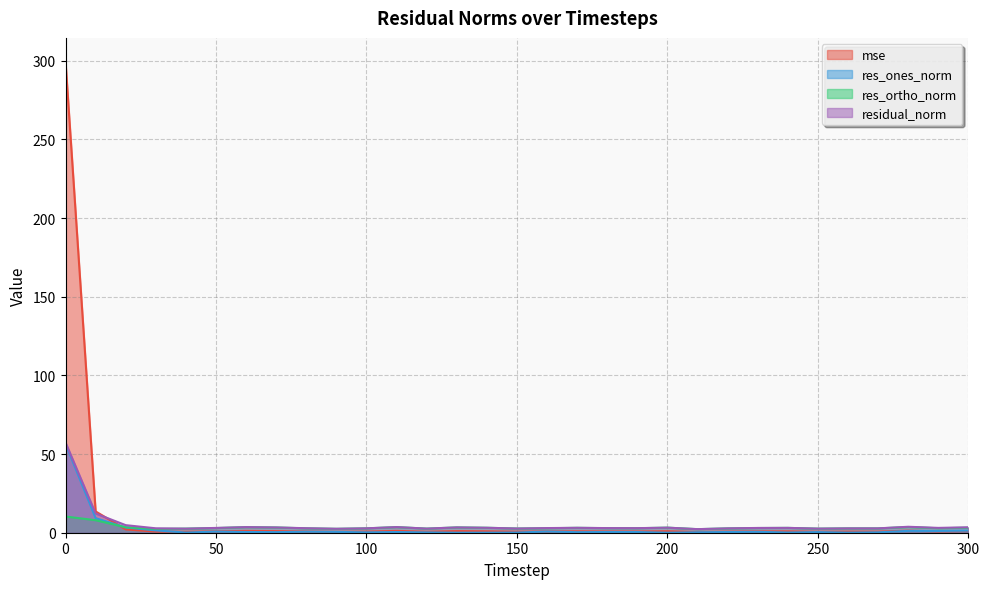

Which category has the lowest value in the res_ones_norm series?

200